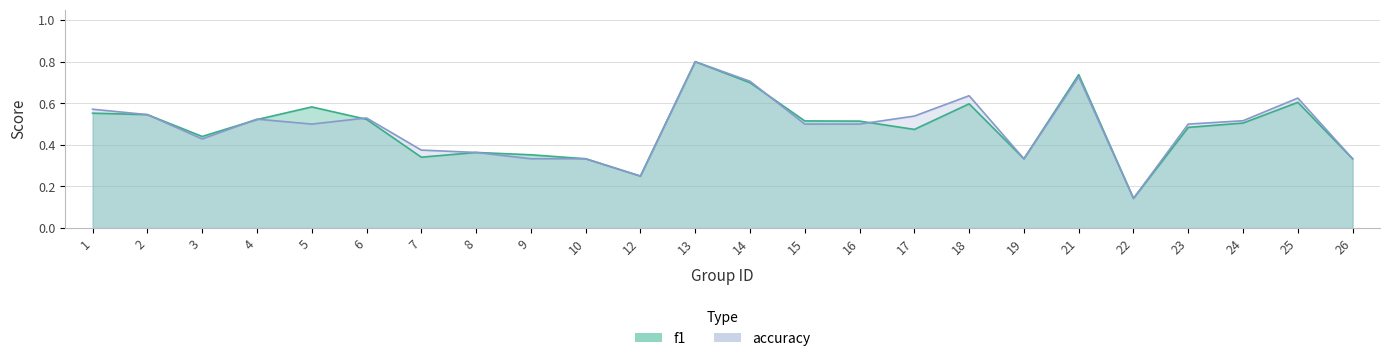

Reading right to left, extract all data points from this chart.

f1: 26=0.3	25=0.6	24=0.5	23=0.5	22=0.1	21=0.7	19=0.3	18=0.6	17=0.5	16=0.5	15=0.5	14=0.7	13=0.8	12=0.2	10=0.3	9=0.4	8=0.4	7=0.3	6=0.5	5=0.6	4=0.5	3=0.4	2=0.5	1=0.6
accuracy: 26=0.3	25=0.6	24=0.5	23=0.5	22=0.1	21=0.7	19=0.3	18=0.6	17=0.5	16=0.5	15=0.5	14=0.7	13=0.8	12=0.2	10=0.3	9=0.3	8=0.4	7=0.4	6=0.5	5=0.5	4=0.5	3=0.4	2=0.5	1=0.6